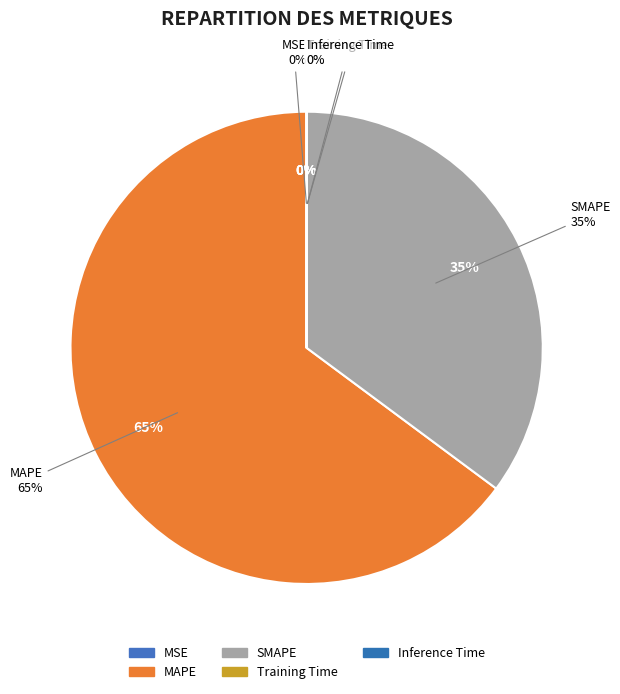

To the nearest percent, what portion does MAPE represent?

65%